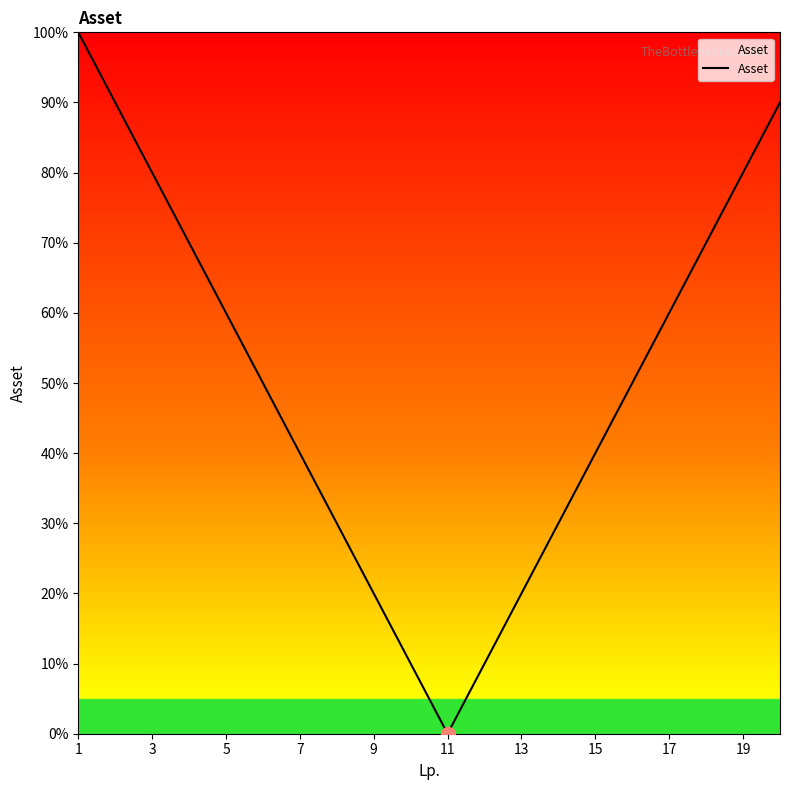

What is the greatest value displayed?

100